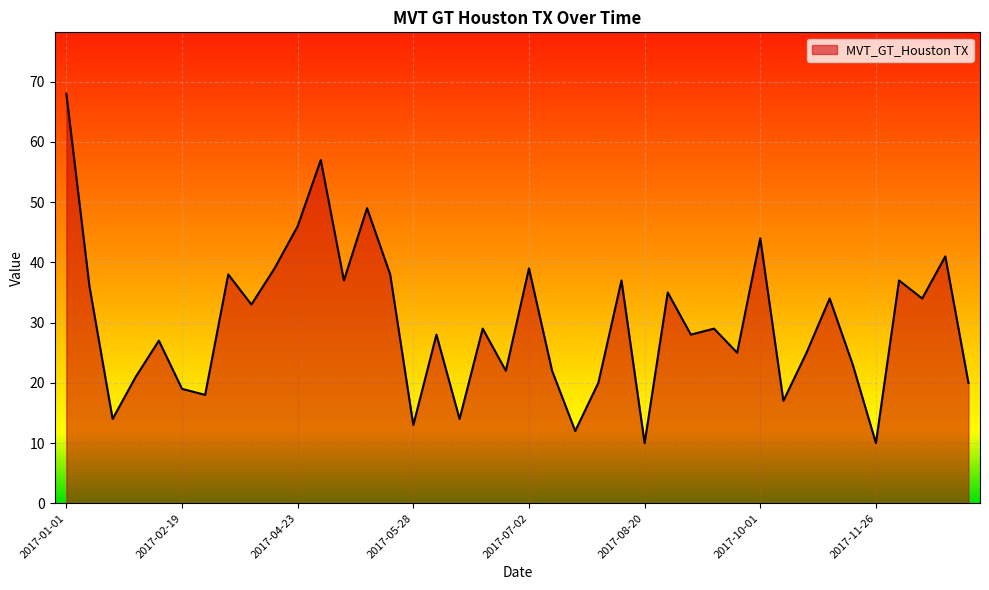

What is the smallest value displayed?

10